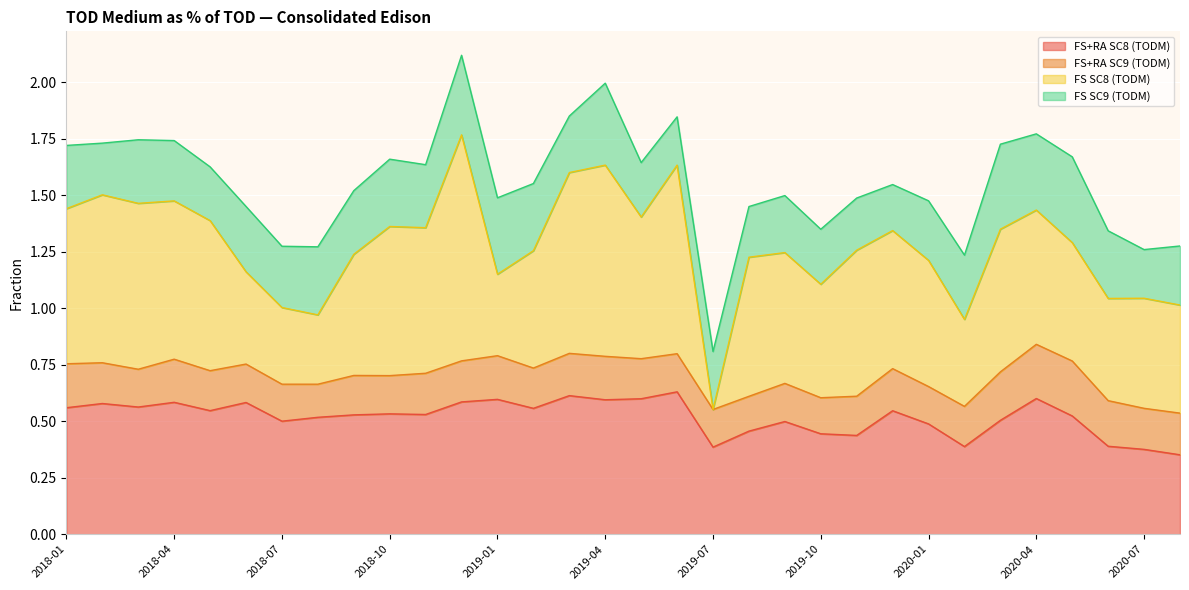

Does the chart display data point markers on the line(s)?

No